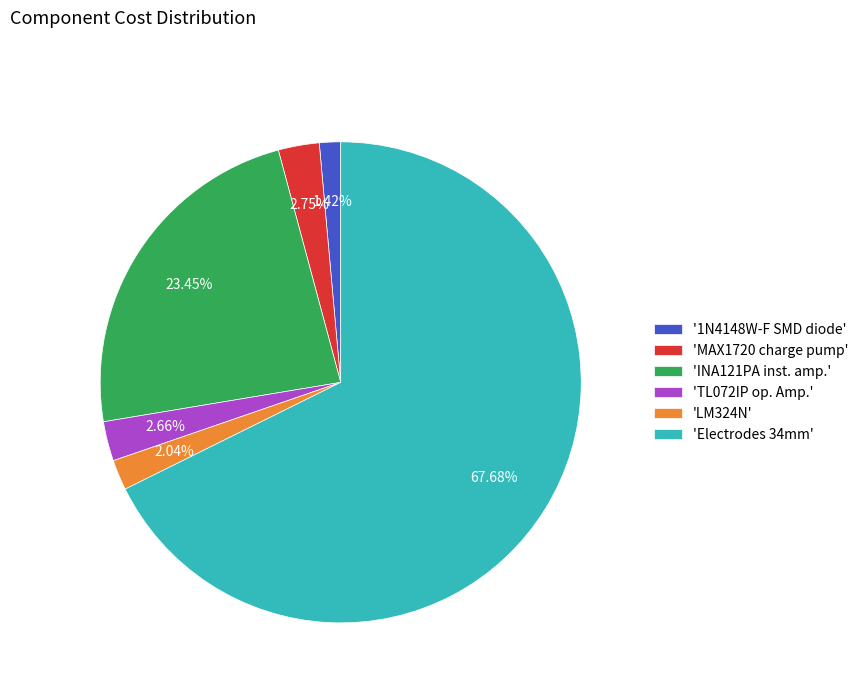

Between '1N4148W-F SMD diode' and 'LM324N', which is larger?

'LM324N'